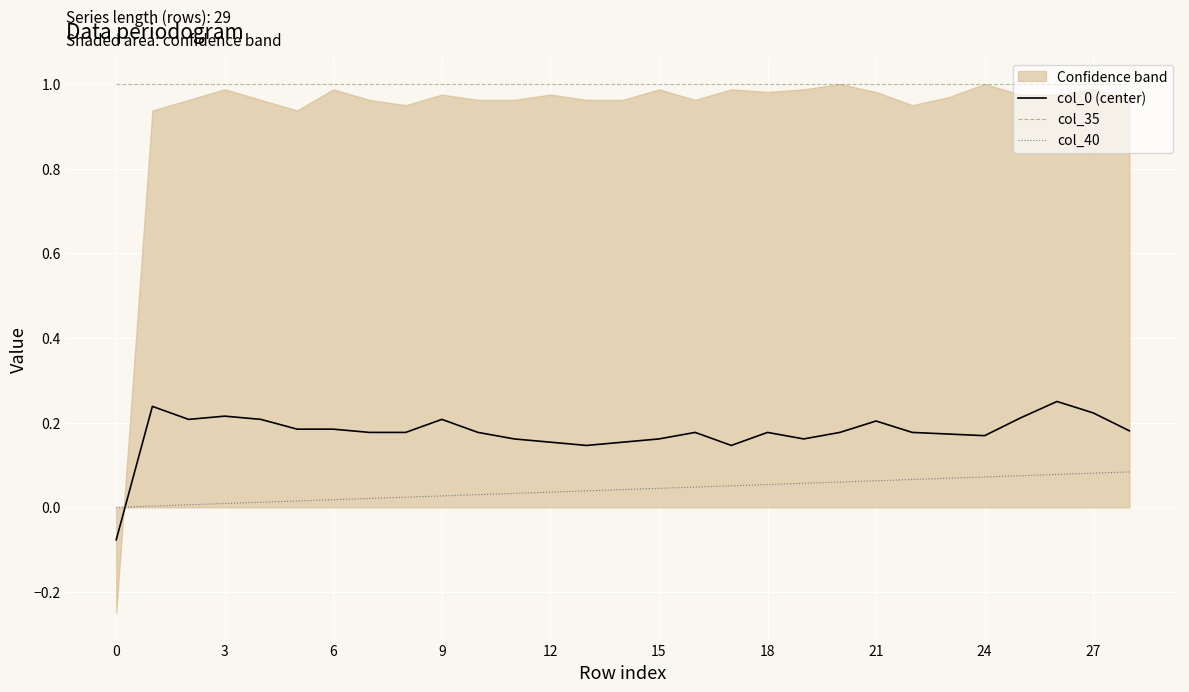

True or false: col_35 and col_0 (center) intersect in this chart.

False